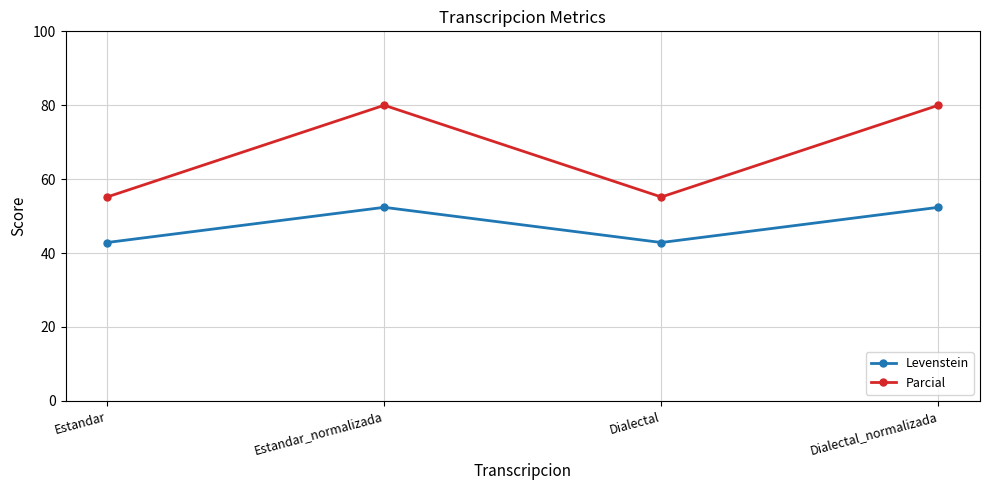

What is the label of the 4th point from the right?

Estandar